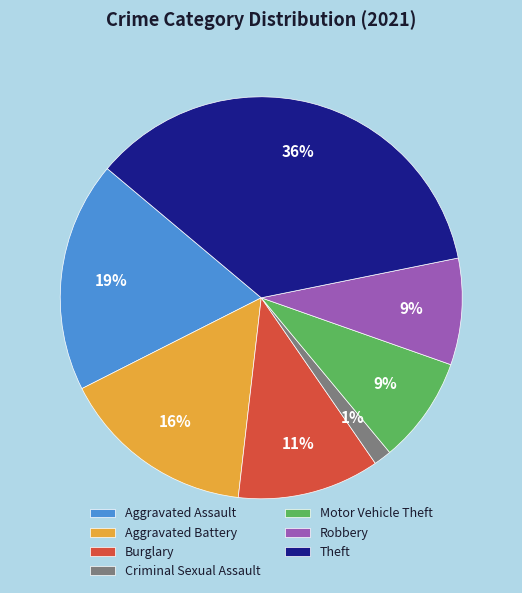

What is the largest slice in the pie chart?

Theft